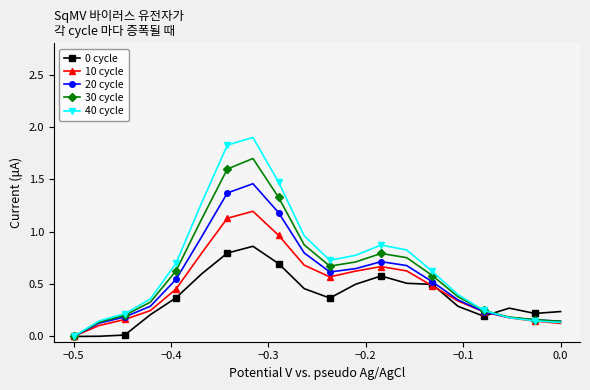

At how many categories does at least one series exceed 1?

4